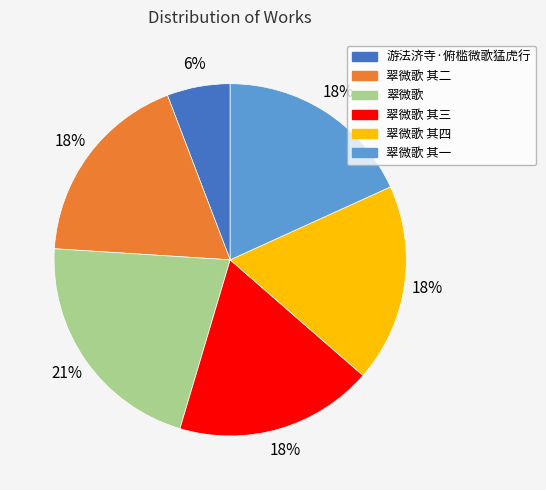

What is the smallest slice in the pie chart?

游法济寺·俯槛微歌猛虎行